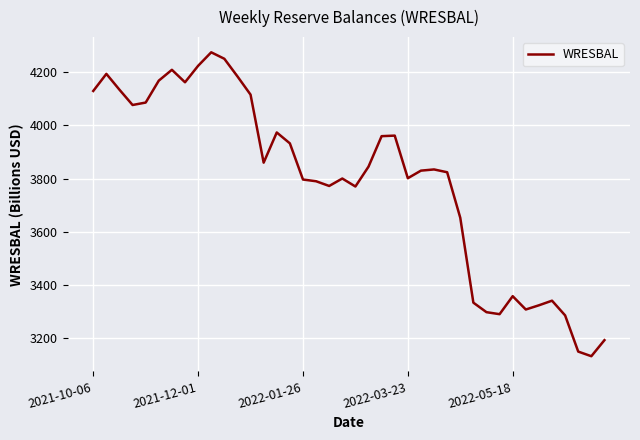

What is the difference between the maximum and minimum values?

1145.7